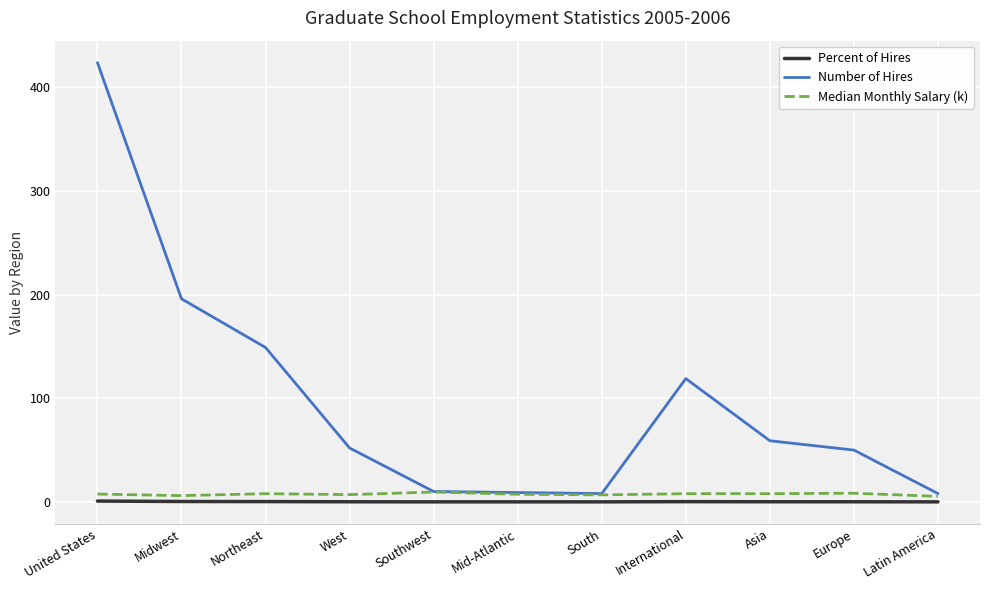

What is the greatest value displayed?

424.0